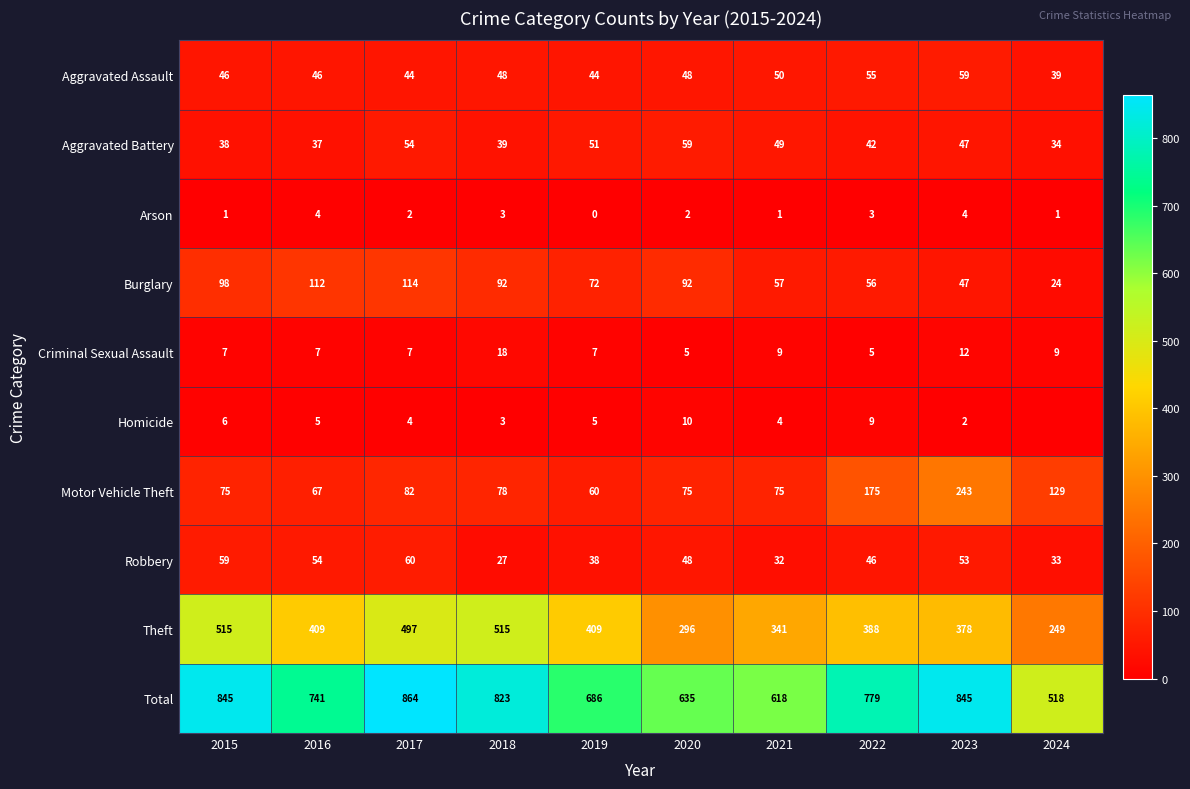

At which label is Robbery closest to 43?

2022